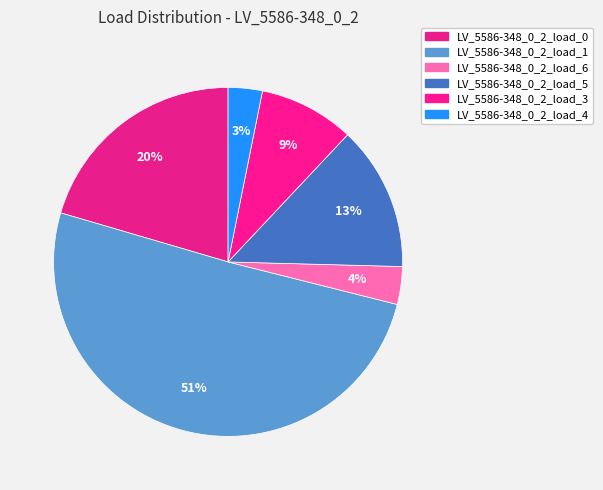

Count the number of slices in the pie.

6